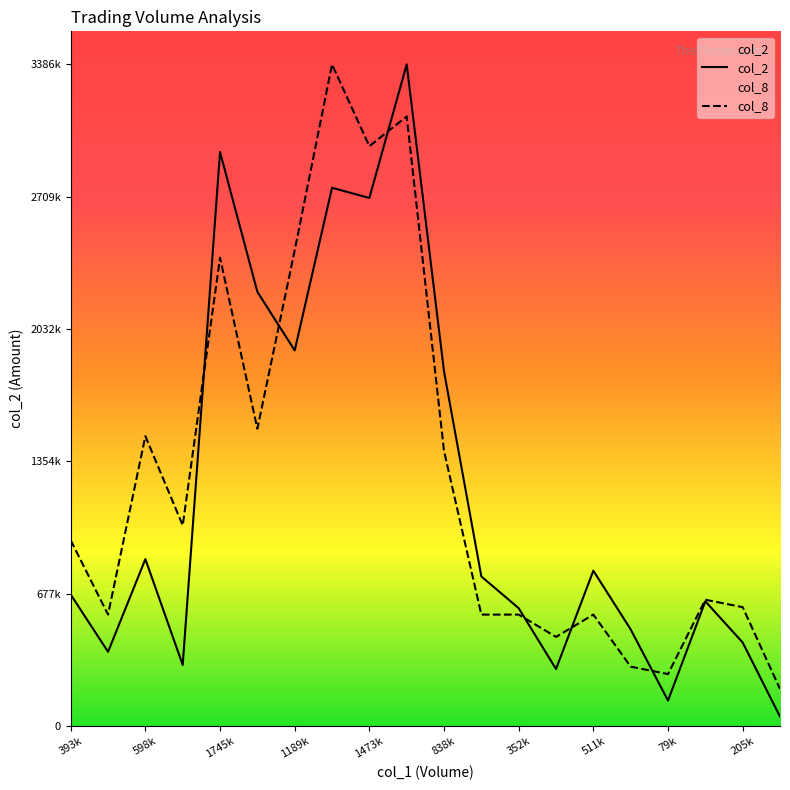

What are all the series names shown in the legend?

col_2, col_8